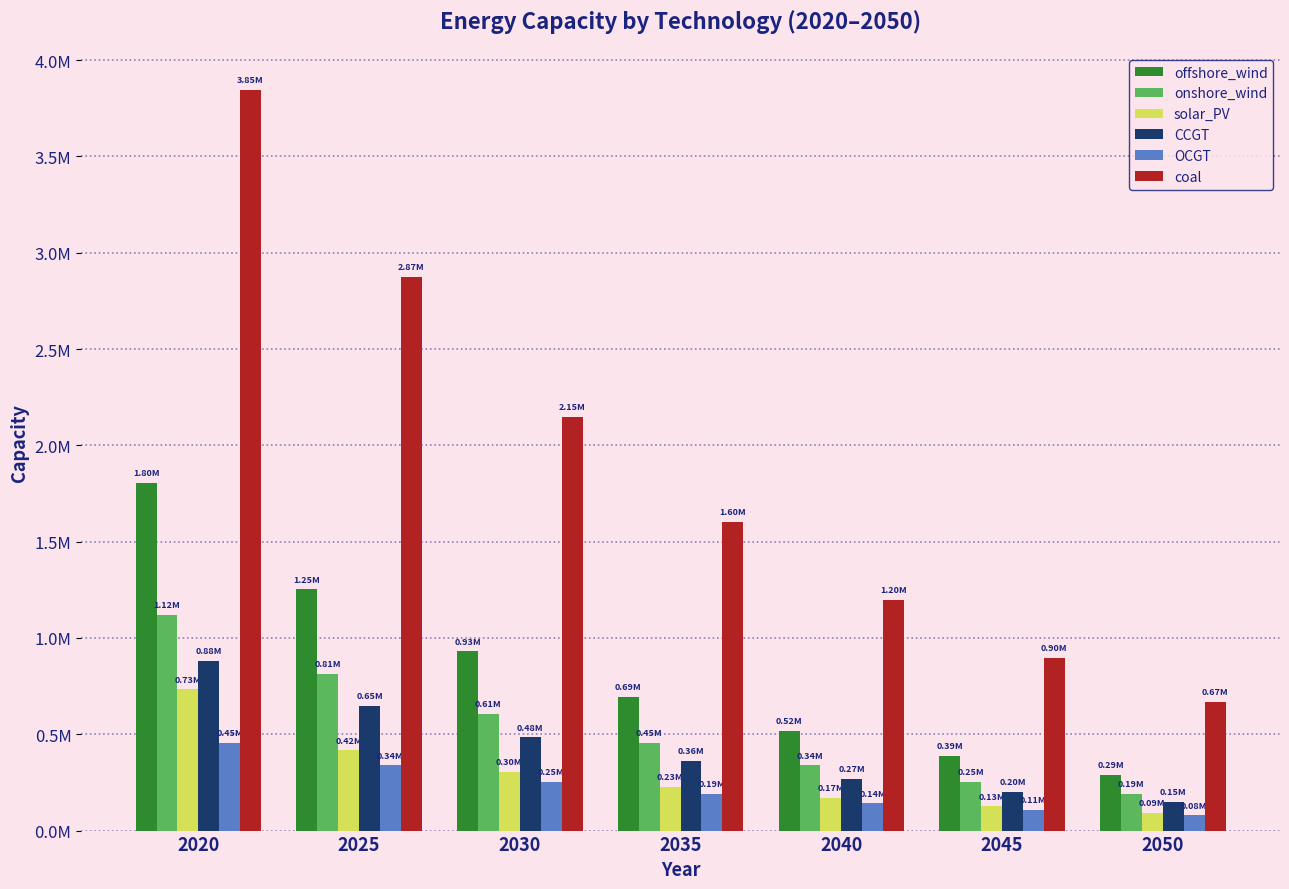

What are all the series names shown in the legend?

offshore_wind, onshore_wind, solar_PV, CCGT, OCGT, coal